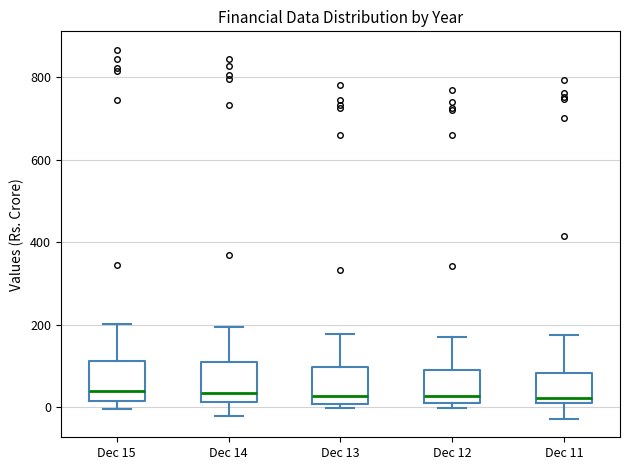

Reading left to right, read every box against the y-axis: the position of its median line, the range the box covers, and the ends of its whiskers. The values are not printed on the chart, so give them approximately, as read against the axis.

Dec 15: median 40, box 20 to 120, whiskers 0 to 200
Dec 14: median 40, box 20 to 120, whiskers -20 to 200
Dec 13: median 20, box 0 to 100, whiskers 0 (just below the box's lower edge) to 180
Dec 12: median 20, box 0 to 100, whiskers 0 (just below the box's lower edge) to 180
Dec 11: median 20, box 0 to 80, whiskers -20 to 180